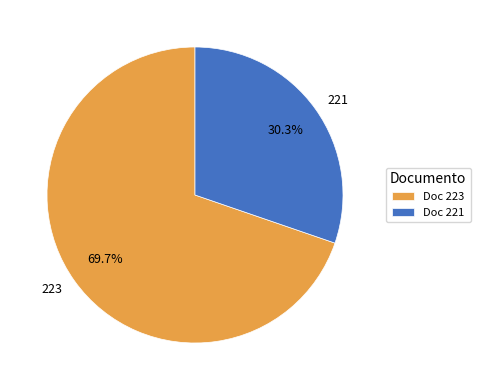

Which category has the smallest portion of the pie?

221